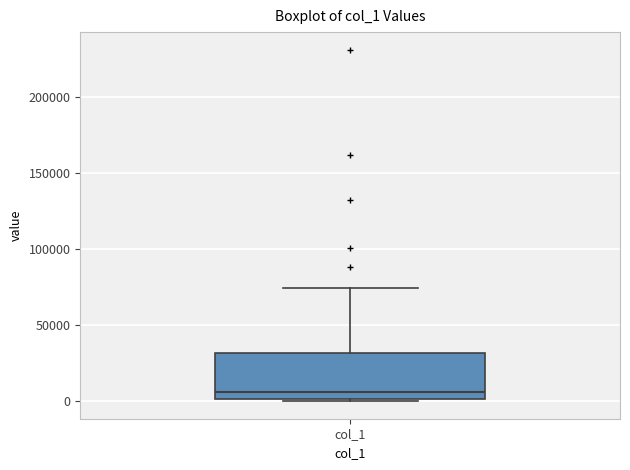

Read this box plot against the y-axis: the position of the median line, the range covered by the box, and the ends of both whiskers. The values are not printed on the chart, so give them approximately, as read against the axis.

median 5000, box 0 to 30000, whiskers 0 to 75000